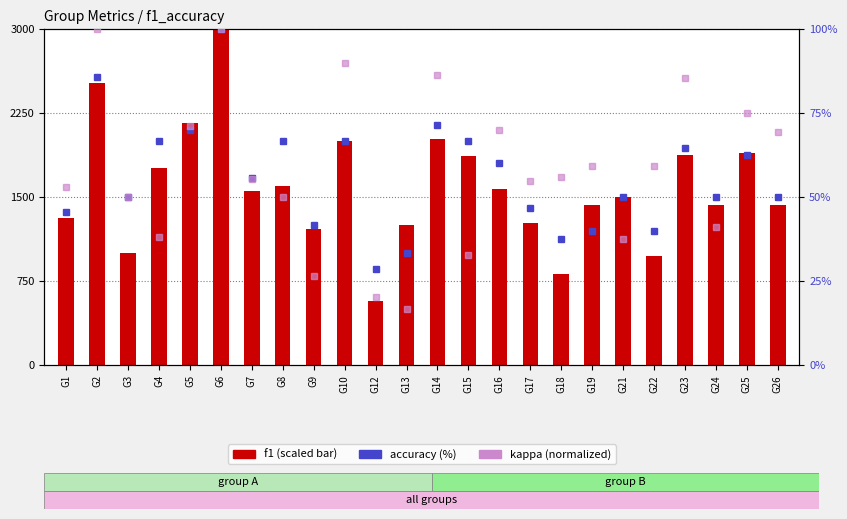

How many groups of bars are there?

24